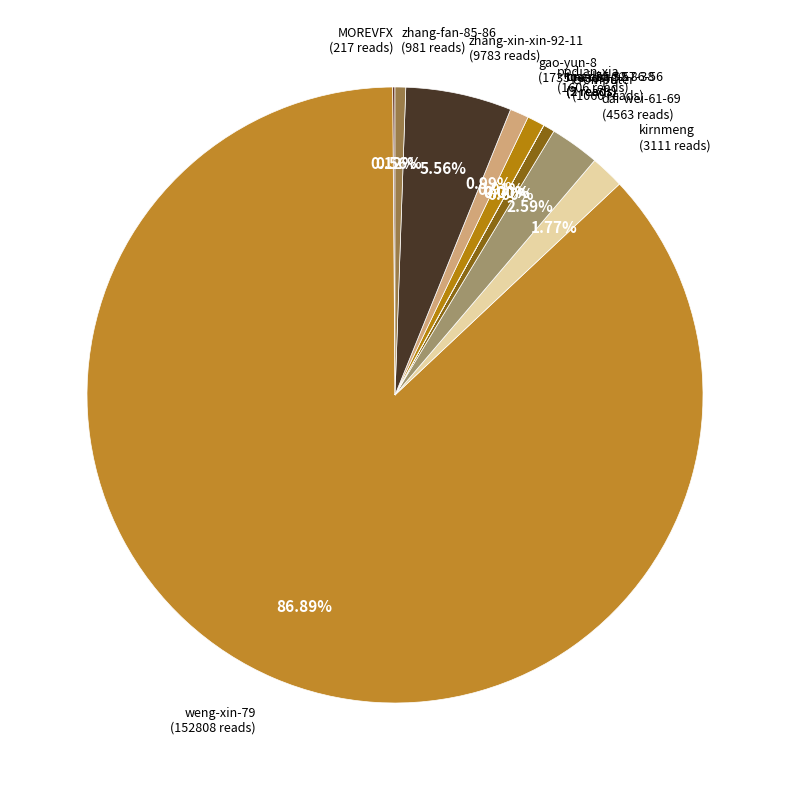

To the nearest percent, what is the difference between the largest and smallest slice percentages?

87%